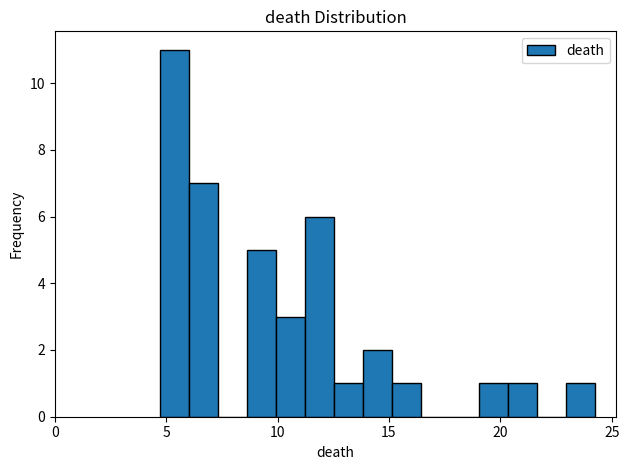

Around what value on the x-axis is the tallest bar? Give the approximate position of its centre, as read against the axis.

5.5